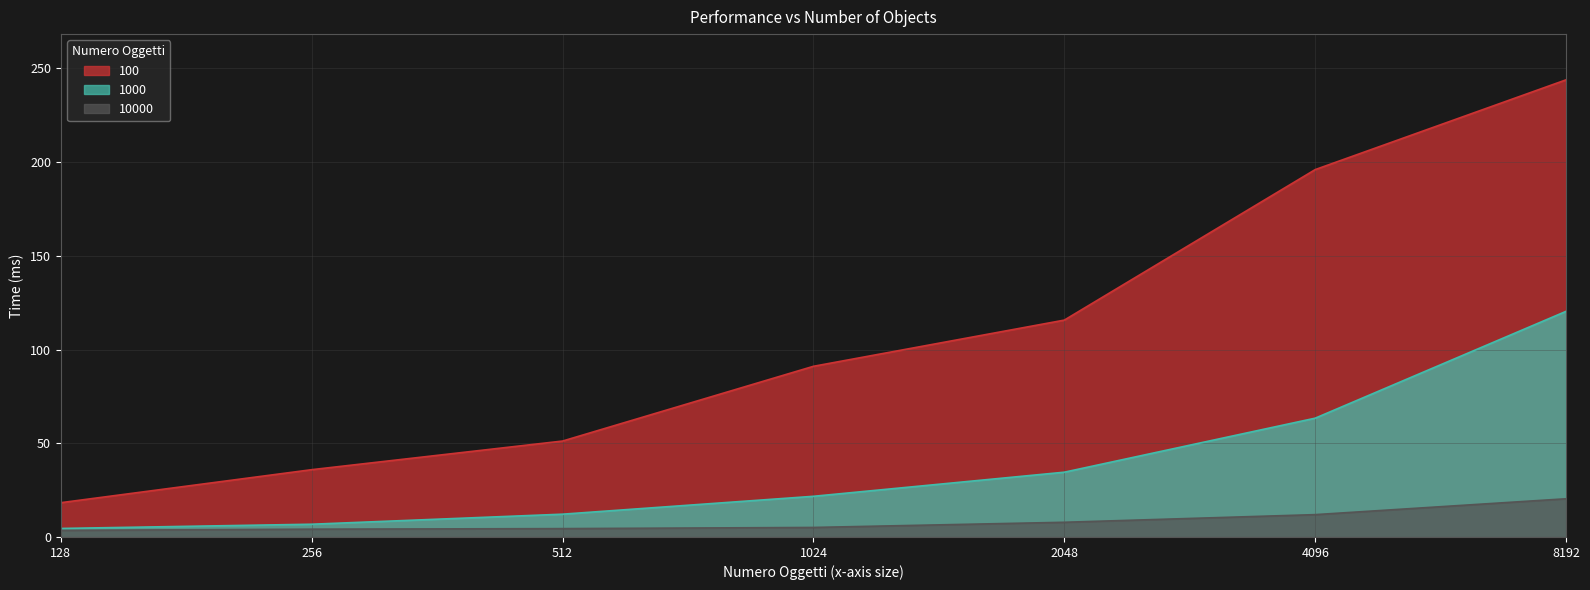

Reading right to left, transcribe all the data shown in this chart.

100: 243.9	196.0	115.7	91.1	51.2	35.9	18.3
1000: 120.4	63.4	34.6	21.7	12.2	6.8	4.5
10000: 20.4	11.9	7.8	5.1	4.5	4.2	3.5